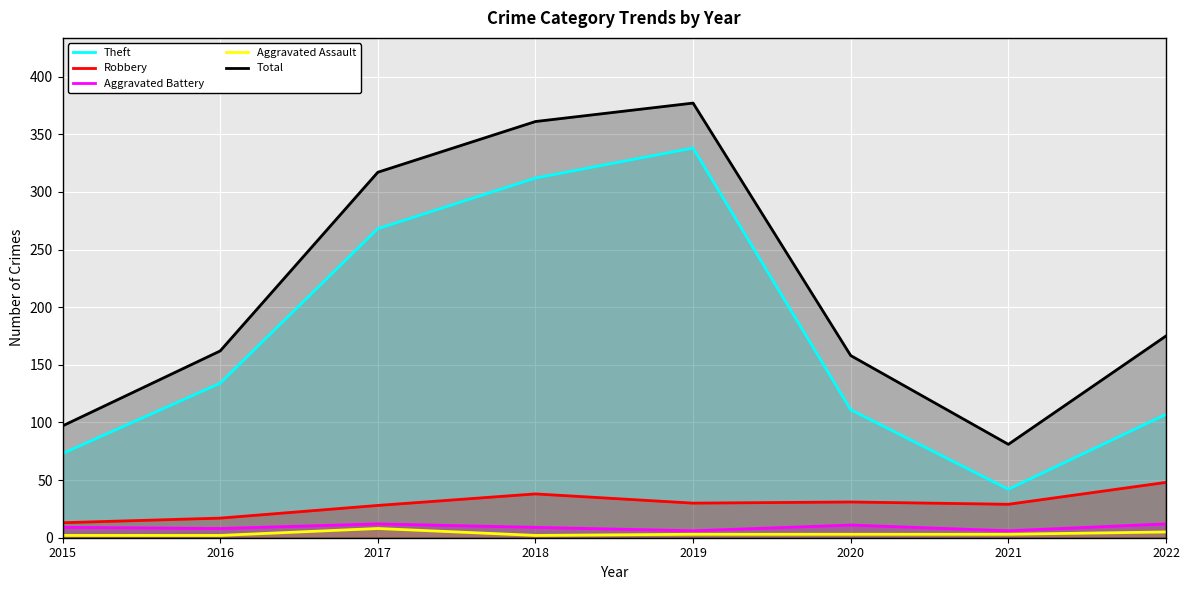

What is the average value of the Total series?

216